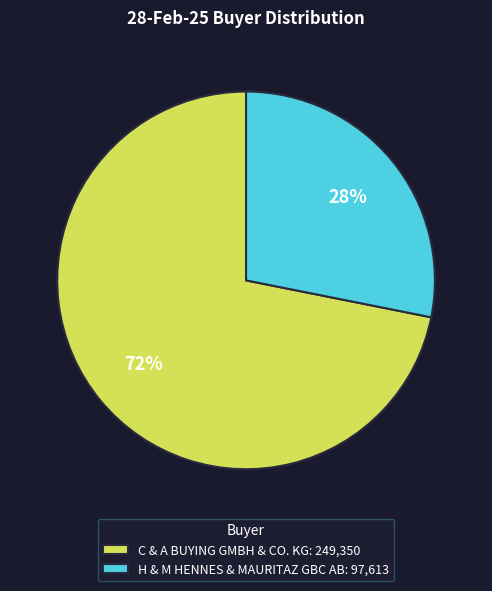

Between H & M HENNES & MAURITAZ GBC AB and C & A BUYING GMBH & CO. KG, which is larger?

C & A BUYING GMBH & CO. KG